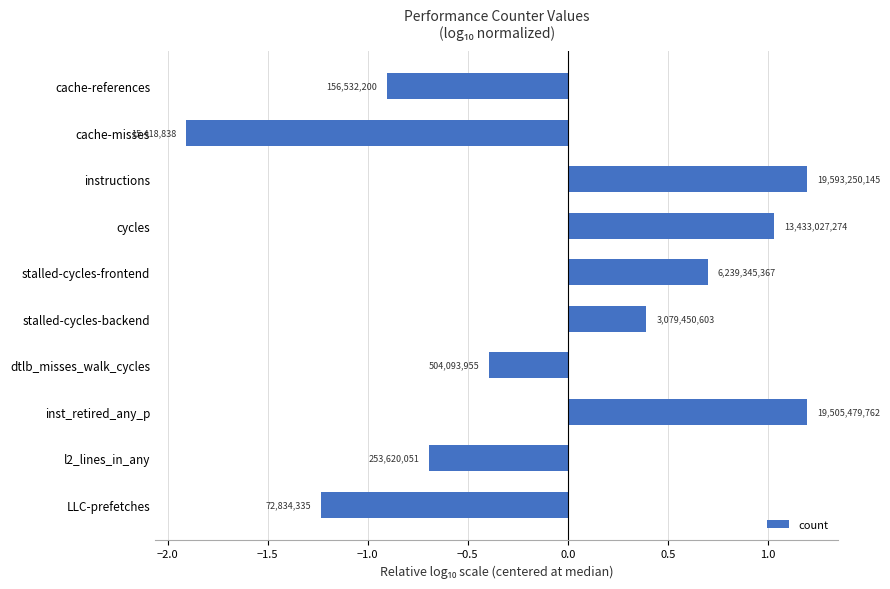

Are the bars horizontal?

Yes